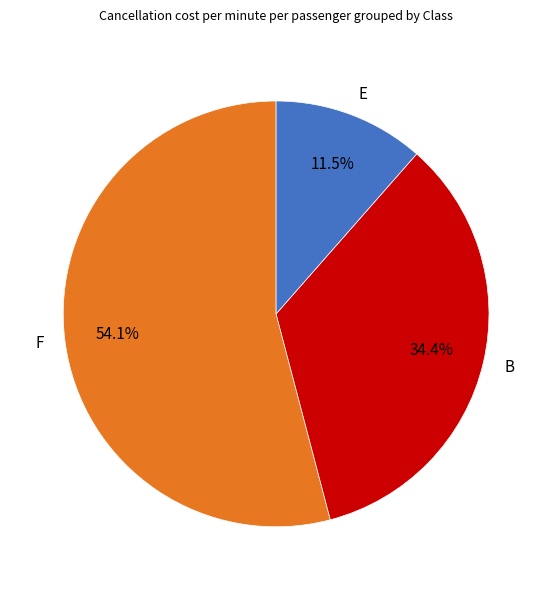

Which category accounts for the majority?

F